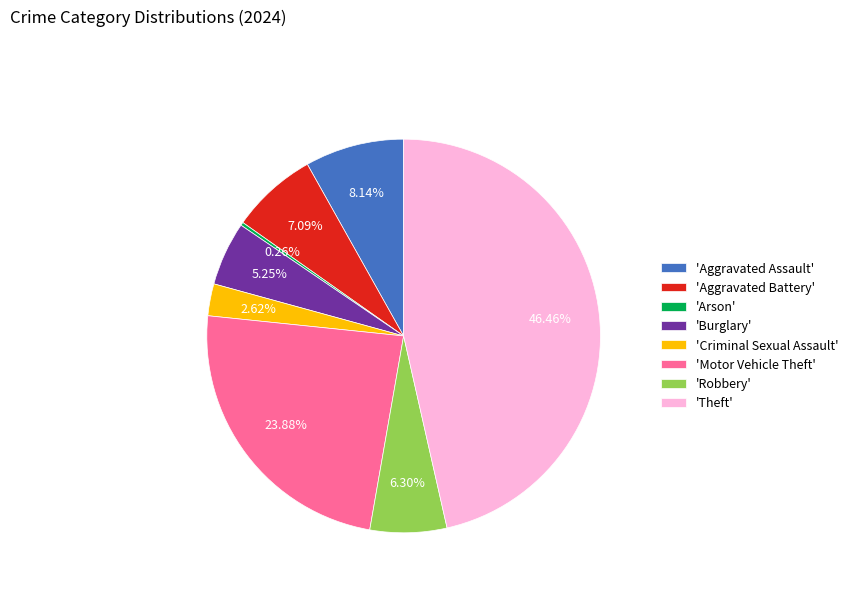

What is the largest slice in the pie chart?

'Theft'